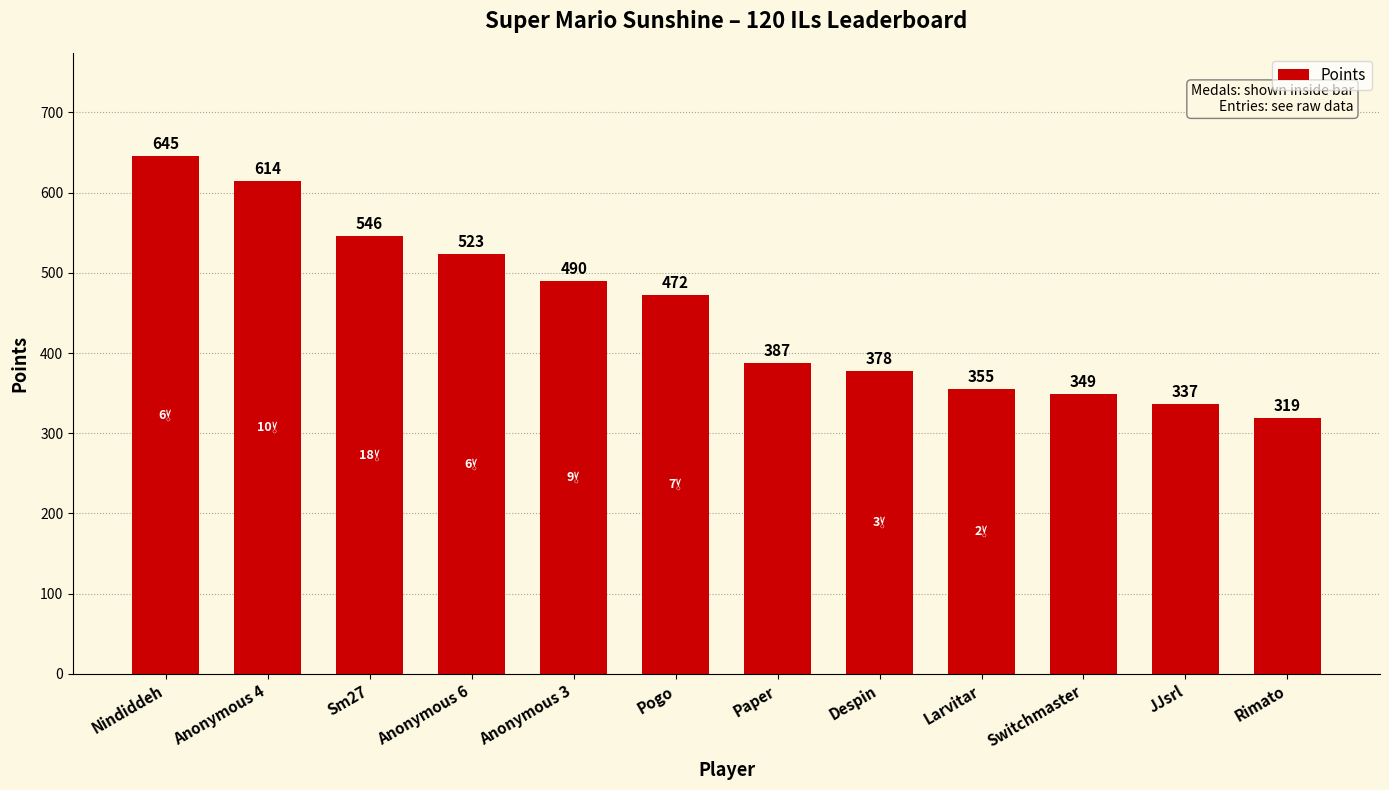

How many bars are there in total?

12